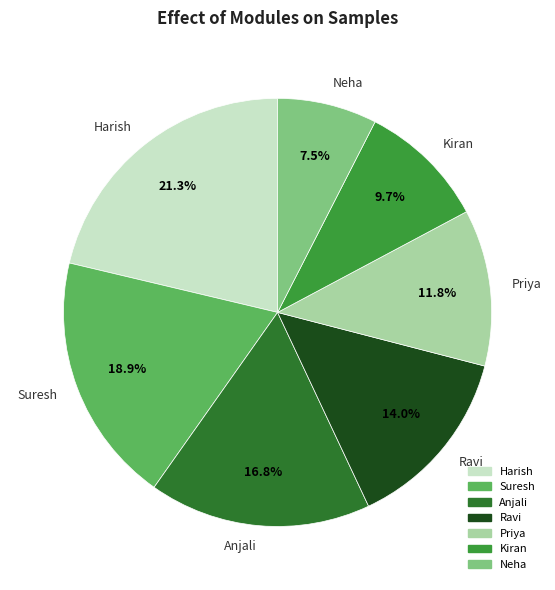

What percentage is the Anjali slice, to the nearest percent?

17%